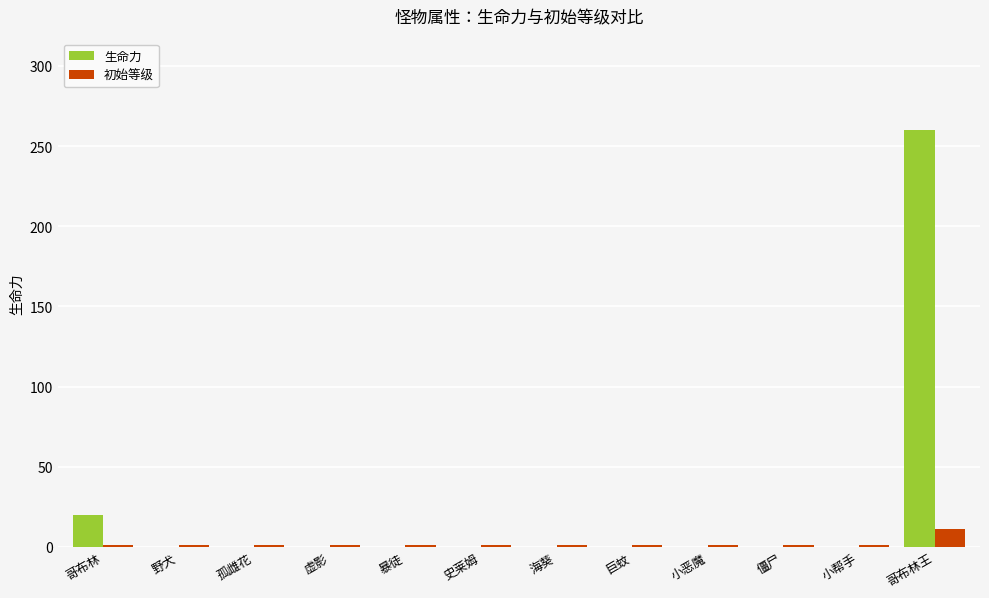

Where is 生命力 nearest to the value 130?

哥布林